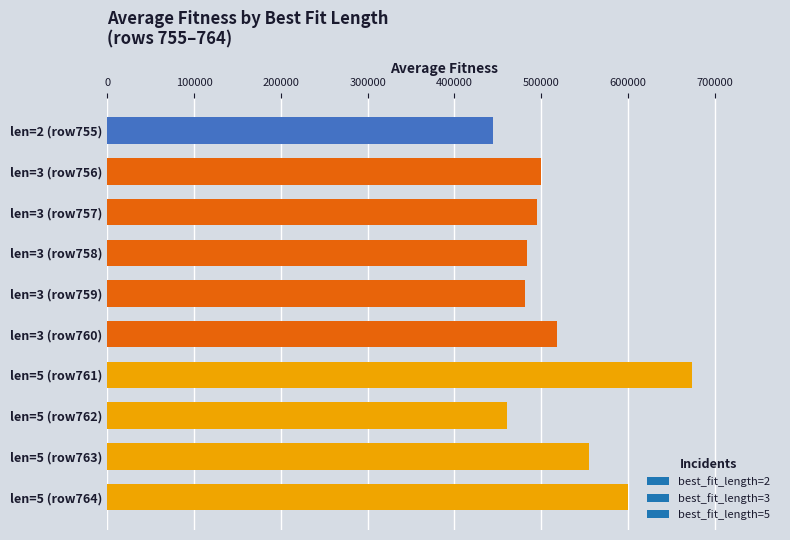

What is the approximate value at len=5 (row761)?

674196.7